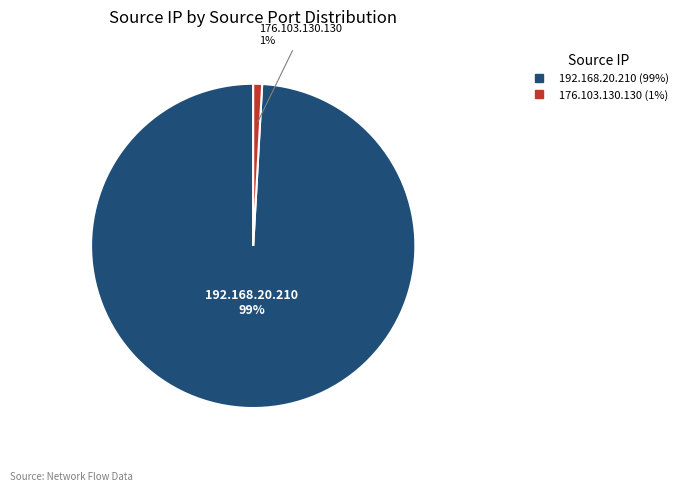

To the nearest percent, what portion does 176.103.130.130 represent?

1%